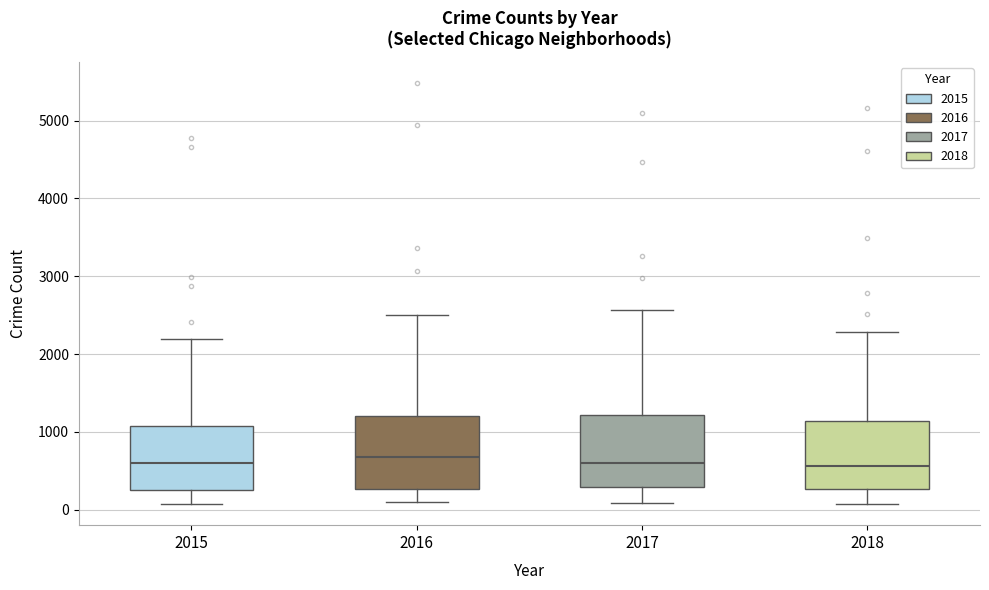

Where is the upper edge of the box at x = 2015 on the y-axis? The values are not printed on the chart, so give them approximately, as read against the axis.

1100